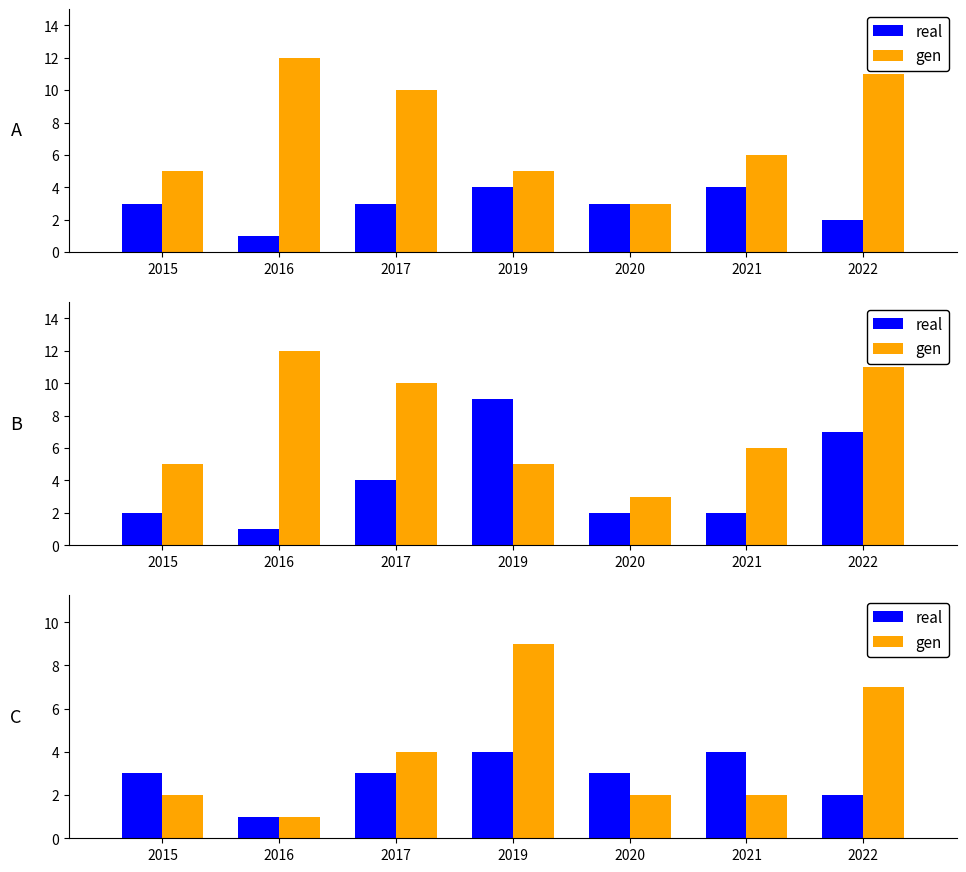

Does the chart contain any negative values?

No